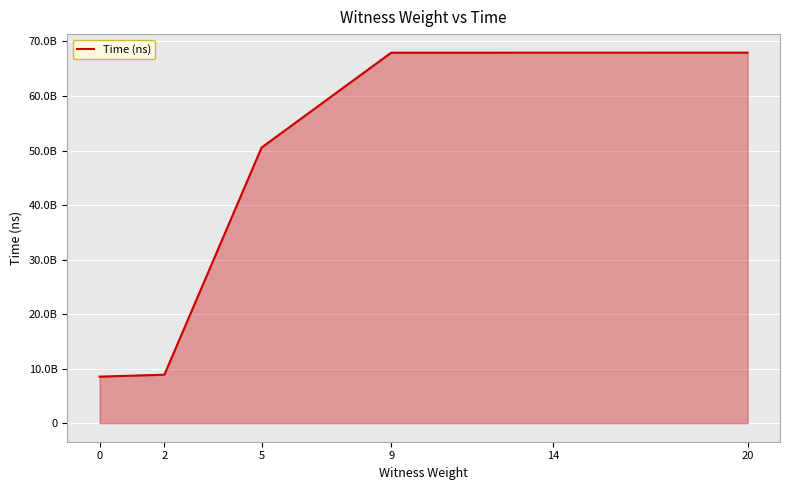

Does the chart have visible grid lines?

Yes